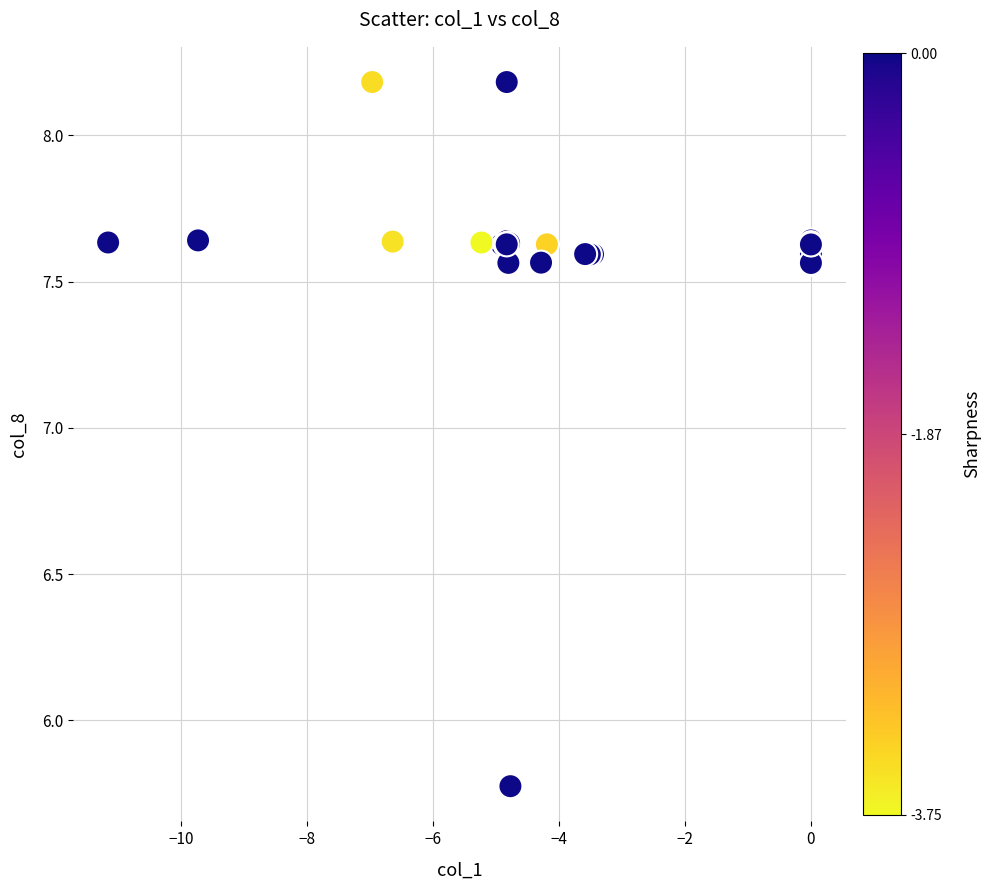

What Y value in the scatter plot is closest to 6?

5.8